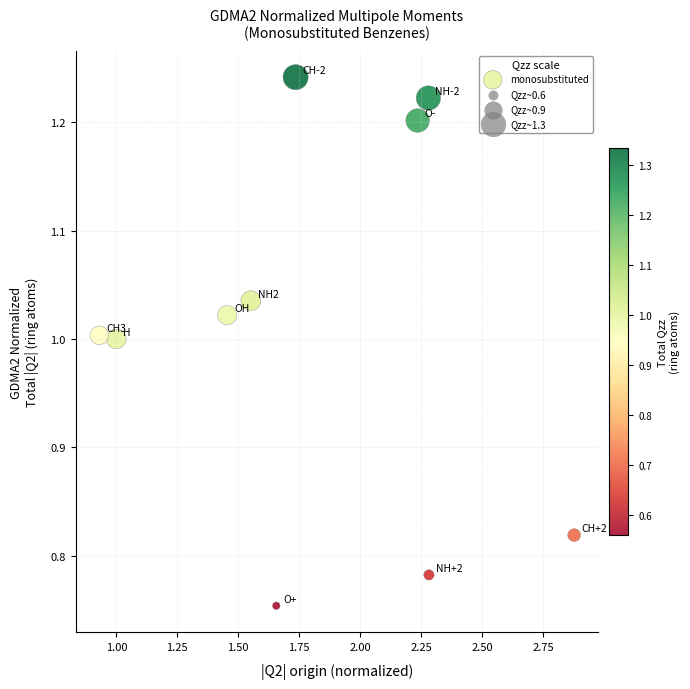

What is the range of Y values (max minus min)?

0.5